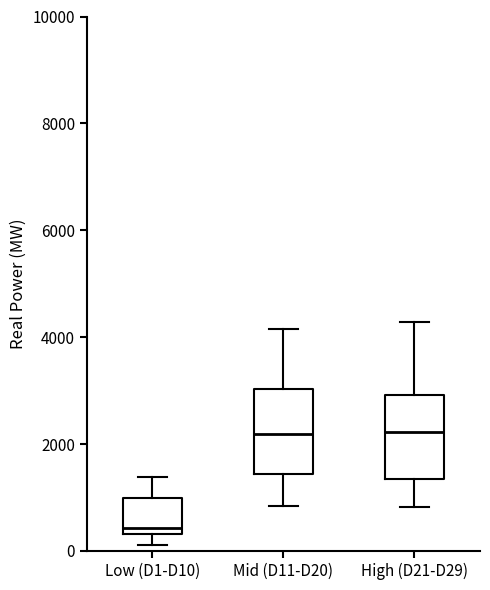

Reading left to right, read every box against the y-axis: the position of its median line, the range the box covers, and the ends of its whiskers. The values are not printed on the chart, so give them approximately, as read against the axis.

Low (D1-D10): median 400 (just above the box's lower edge), box 400 to 1000, whiskers 200 to 1400
Mid (D11-D20): median 2200, box 1400 to 3000, whiskers 800 to 4200
High (D21-D29): median 2200, box 1400 to 3000, whiskers 800 to 4200